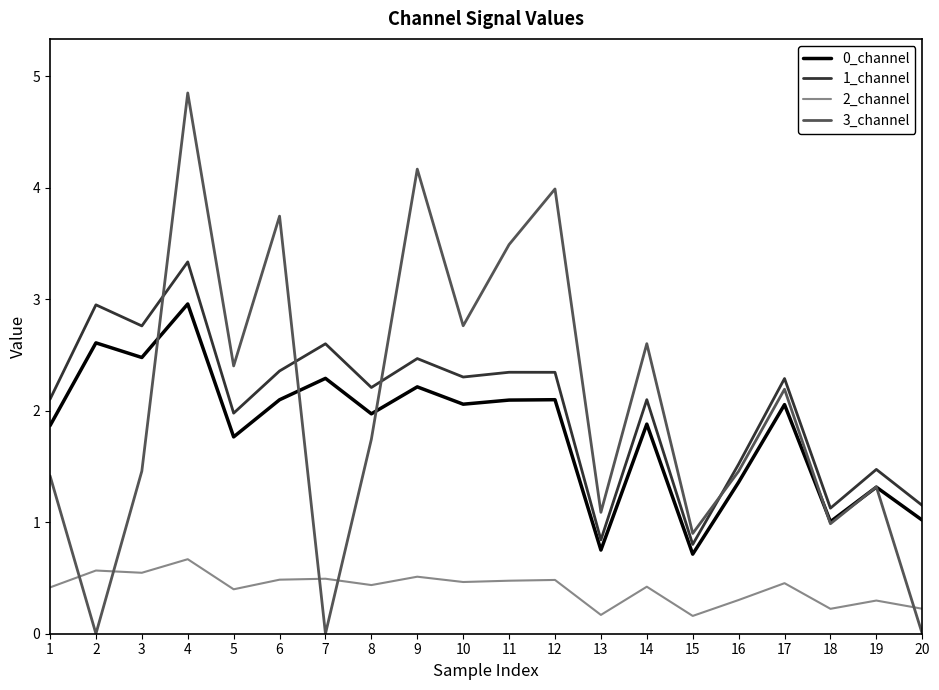

The 1_channel series shows 1.2 at 9. True or false?

False